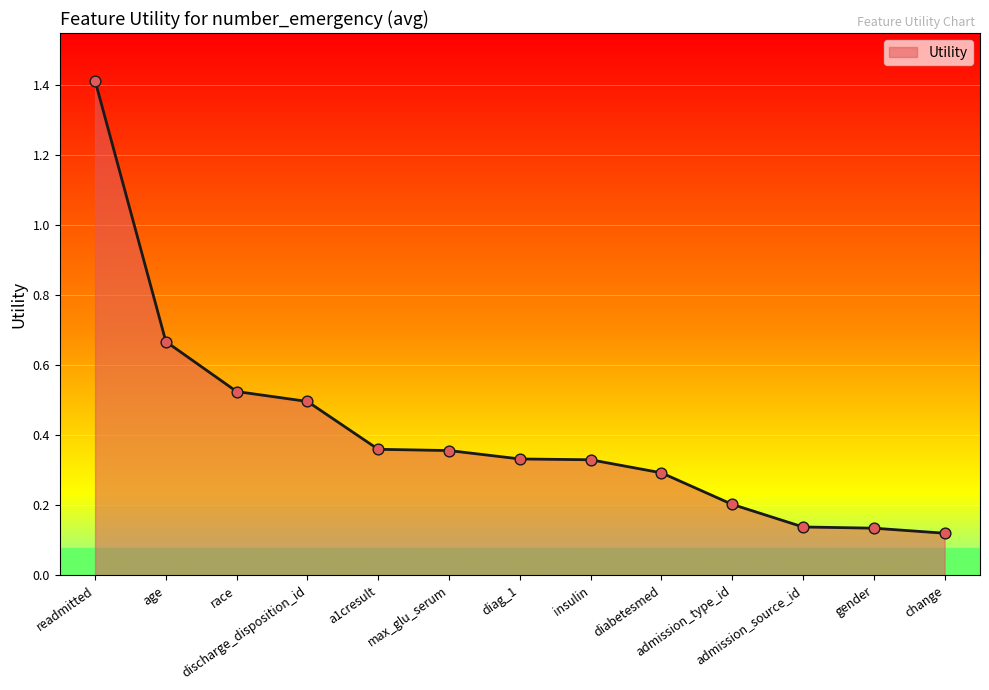

What is the change in value from race to gender?

-0.4